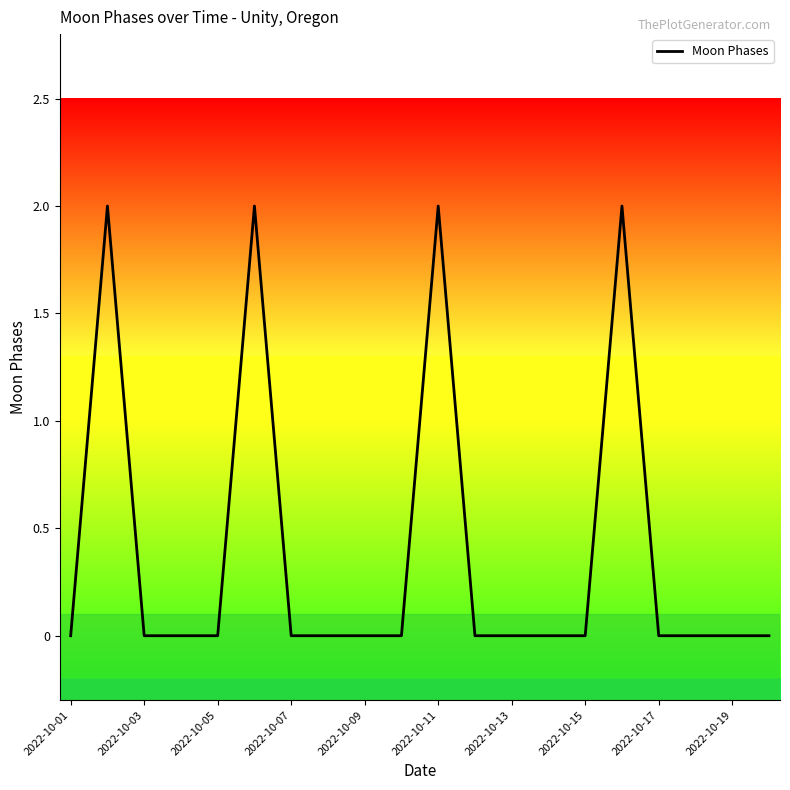

Count the values in the range 0 to 1.

16